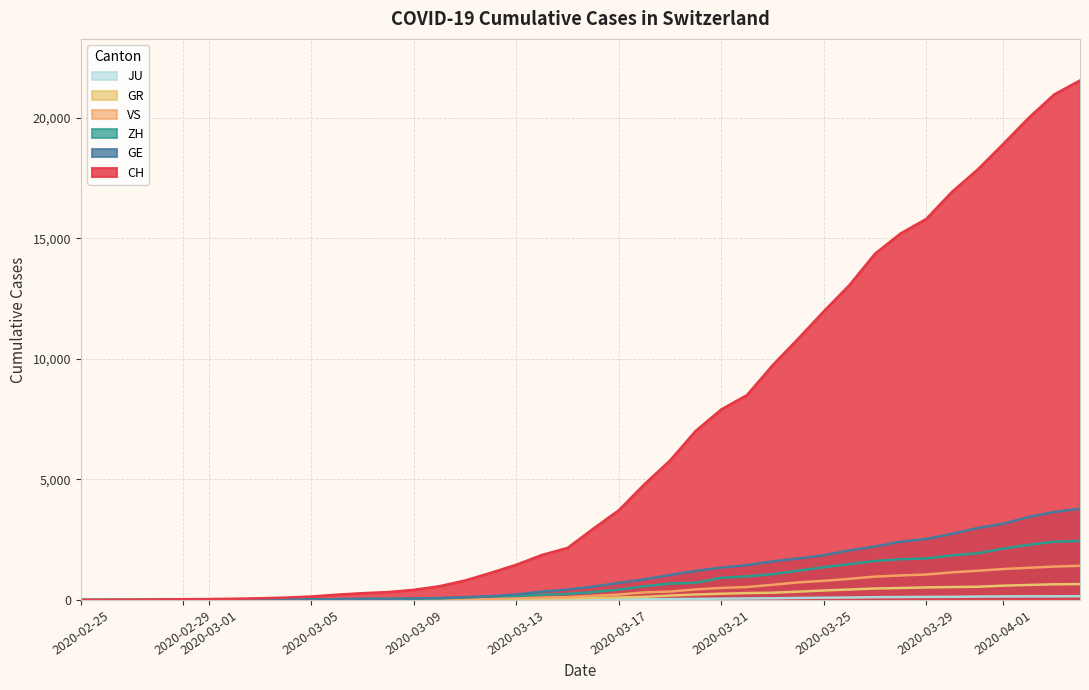

Between 2020-02-25 and 2020-04-01, which series saw the biggest shift?

CH